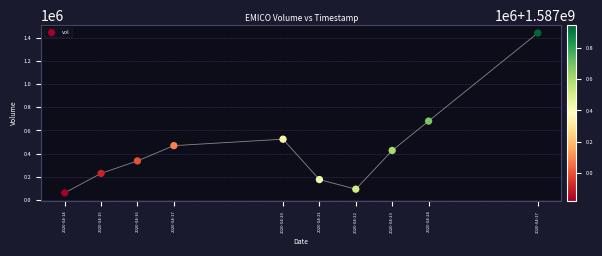

What is the average X value?

1587332160